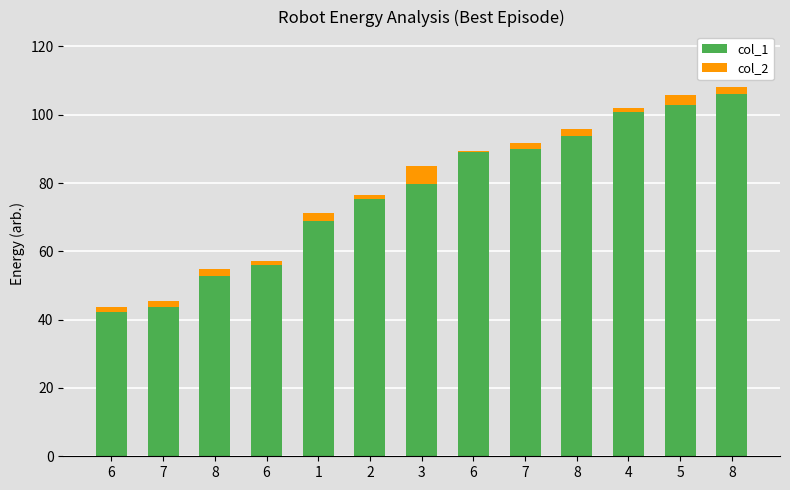

How many series are shown in this chart?

2